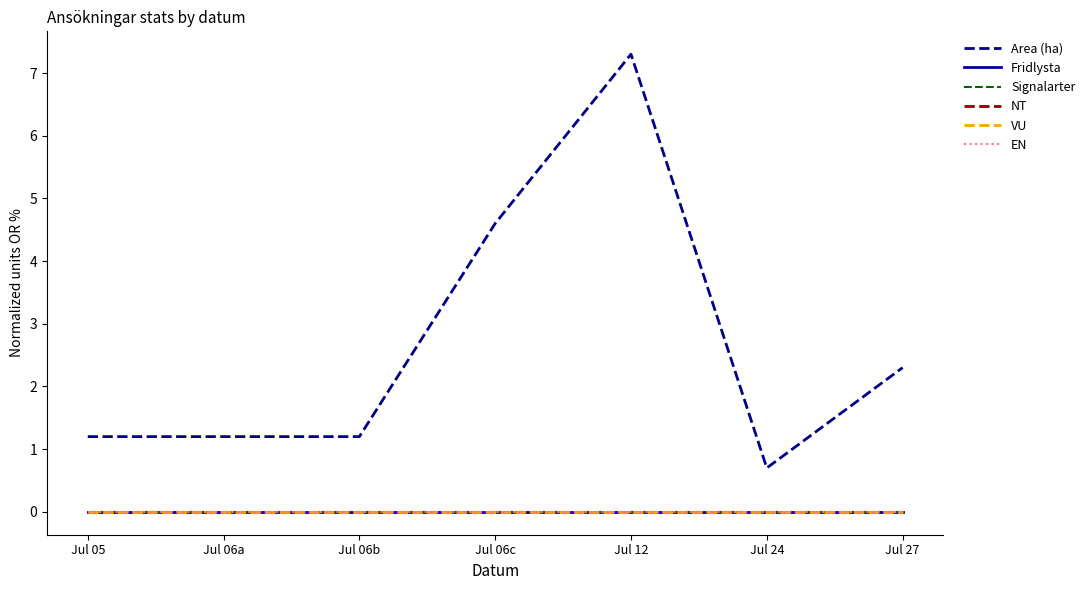

What is the approximate value of Area (ha) at Jul 06a?

1.2